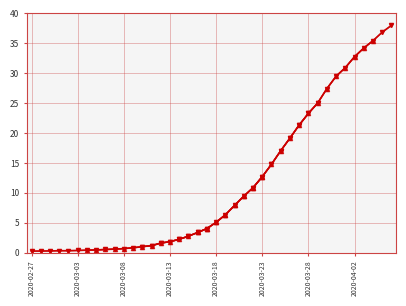

List the labels in order of value, smallest first.

2020-02-27, 2020-02-28, 2020-02-29, 2020-03-01, 2020-03-02, 2020-03-03, 2020-03-04, 2020-03-05, 2020-03-06, 2020-03-07, 2020-03-08, 2020-03-09, 2020-03-10, 2020-03-11, 2020-03-12, 2020-03-13, 2020-03-14, 2020-03-15, 2020-03-16, 2020-03-17, 2020-03-18, 2020-03-19, 2020-03-20, 2020-03-21, 2020-03-22, 2020-03-23, 2020-03-24, 2020-03-25, 2020-03-26, 2020-03-27, 2020-03-28, 2020-03-29, 2020-03-30, 2020-03-31, 2020-04-01, 2020-04-02, 2020-04-03, 2020-04-04, 2020-04-05, 2020-04-06